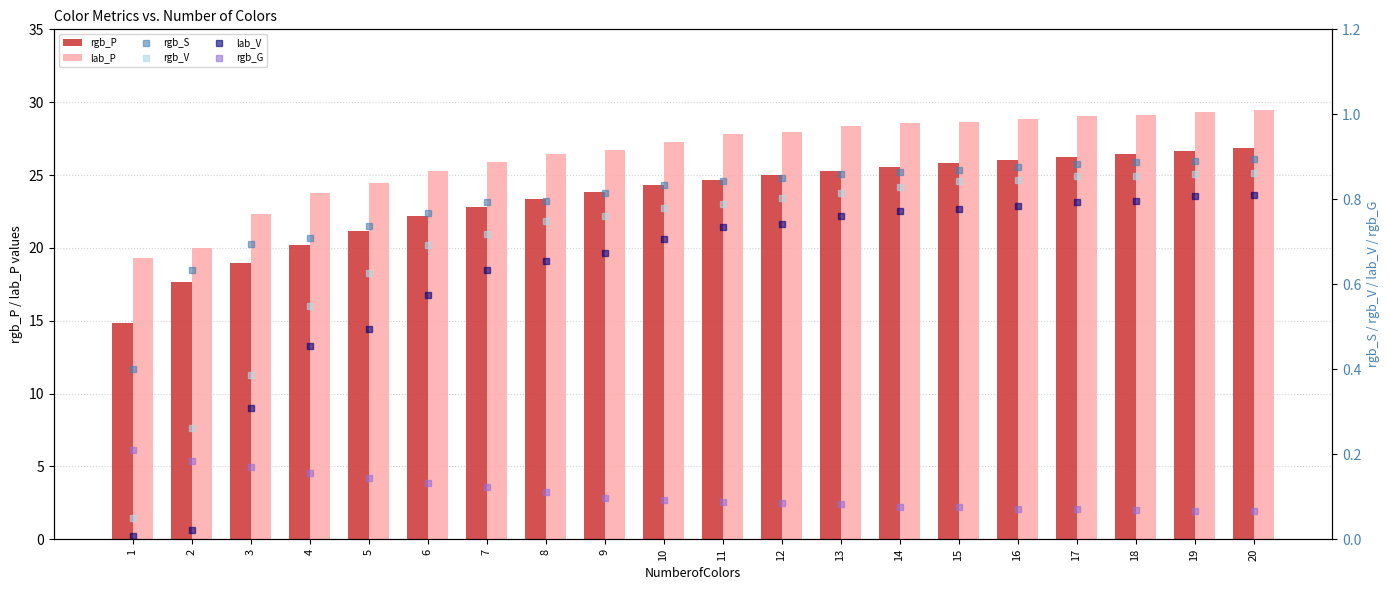

True or false: rgb_V has a value of 1.0 at 10.

False